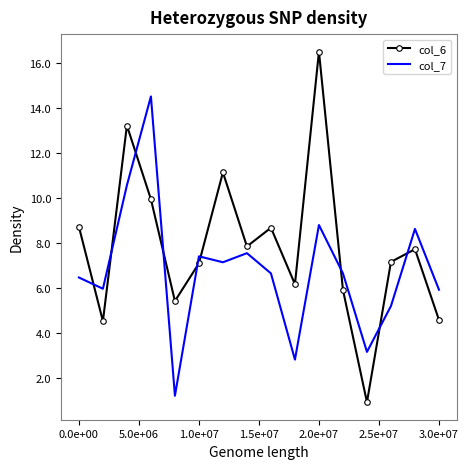

Rank the series by their average value, from lowest to highest.

col_7, col_6